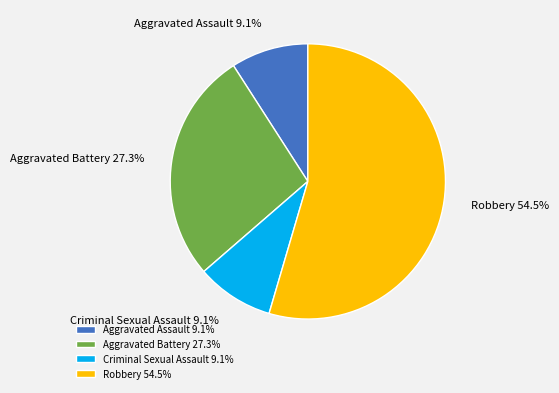

To the nearest percent, what portion does Aggravated Assault represent?

9%